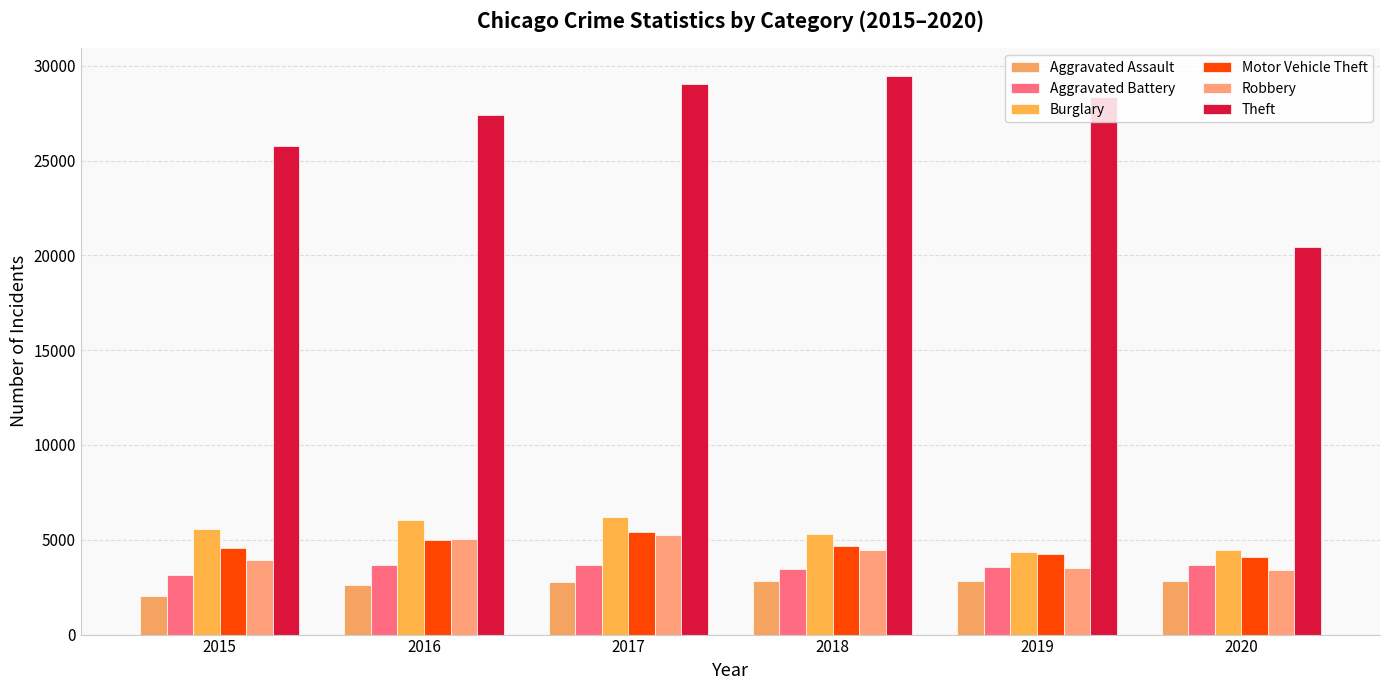

What is the spread (max minus min) of values at 2015?

23714